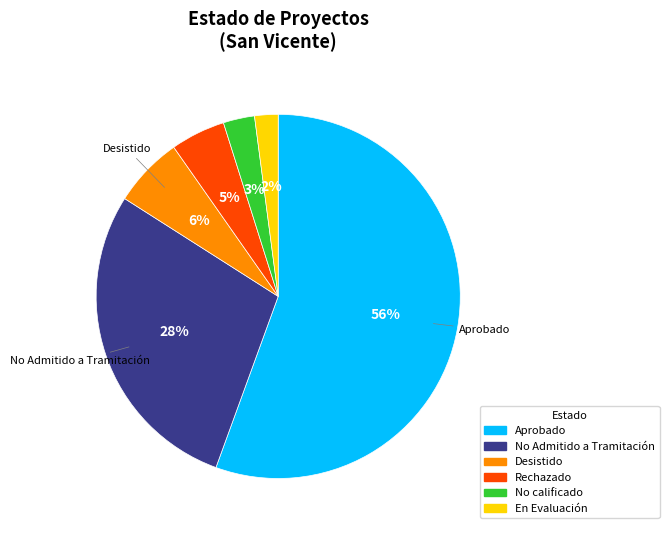

Is the sum of En Evaluación and No calificado greater than half?

No